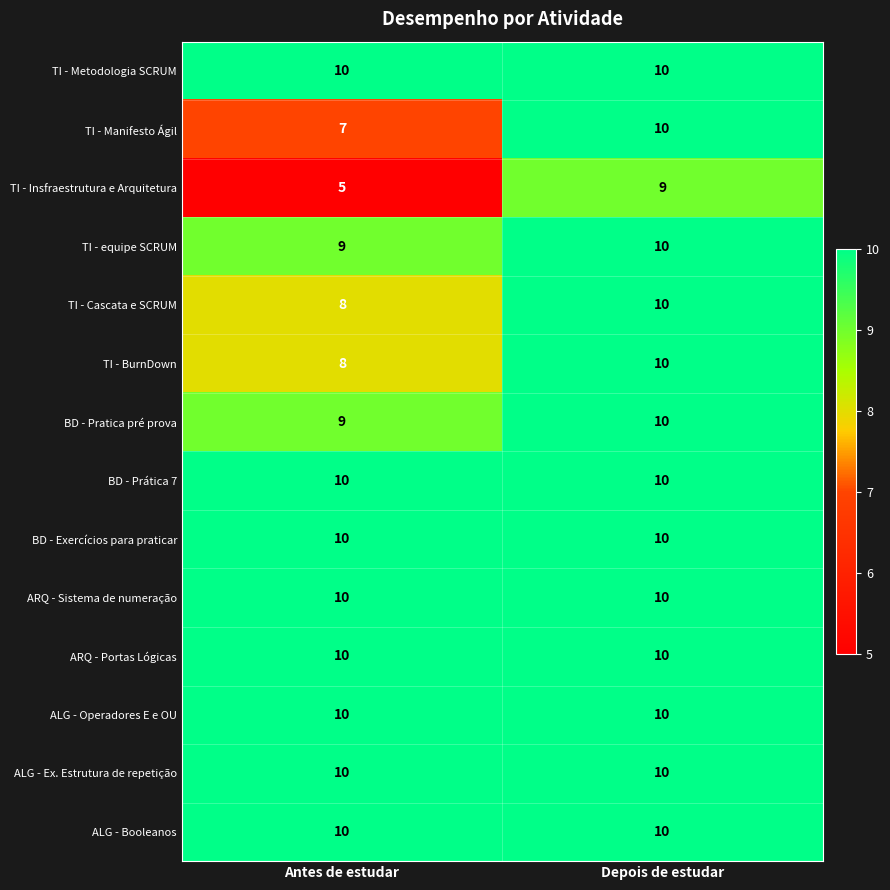

What is the greatest value displayed?

10